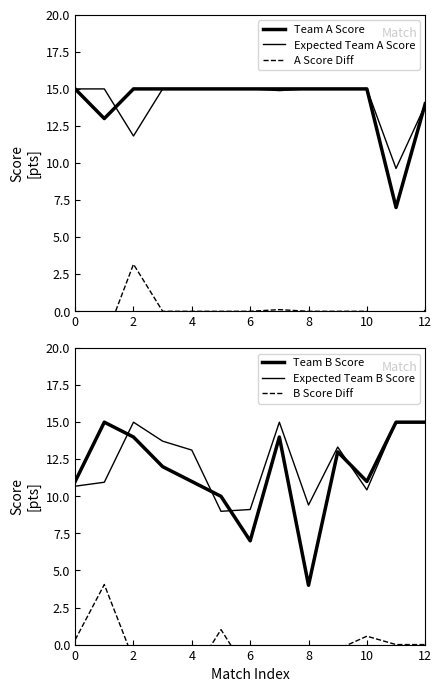

What is the label of the 4th point from the right?

9